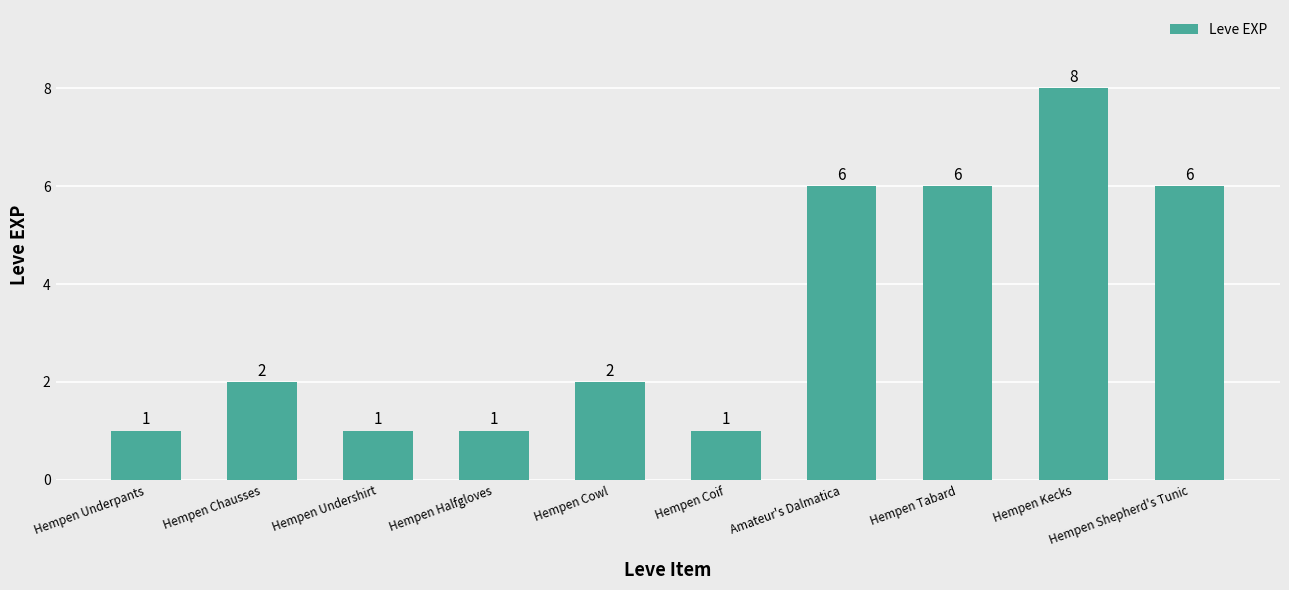

Reading right to left, transcribe all the data shown in this chart.

Hempen Shepherd's Tunic=6	Hempen Kecks=8	Hempen Tabard=6	Amateur's Dalmatica=6	Hempen Coif=1	Hempen Cowl=2	Hempen Halfgloves=1	Hempen Undershirt=1	Hempen Chausses=2	Hempen Underpants=1